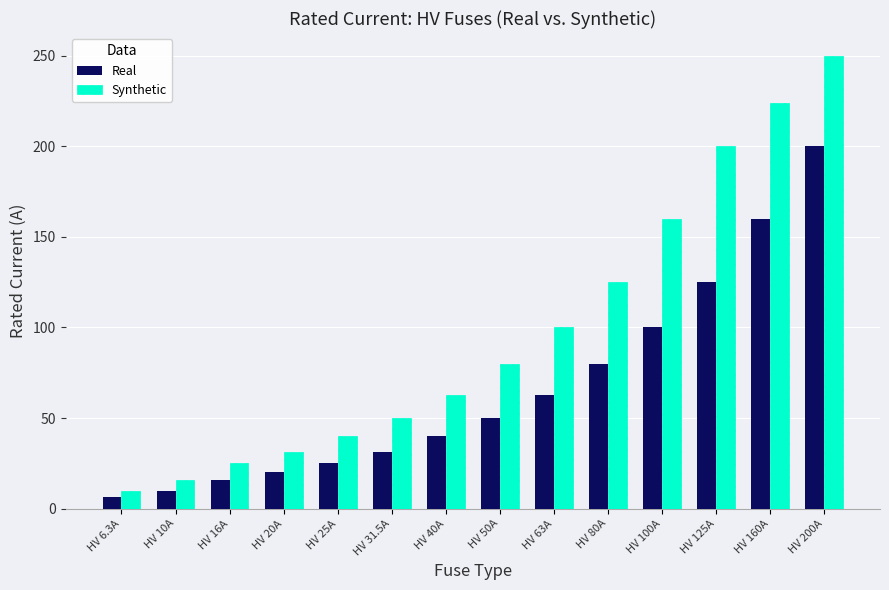

At which label is Synthetic closest to 130?

HV 80A